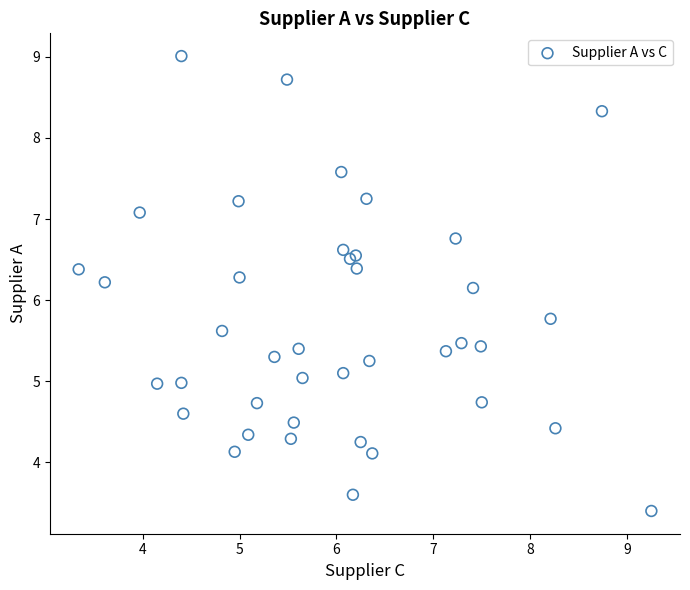

What Y value in the scatter plot is closest to 6?

6.2